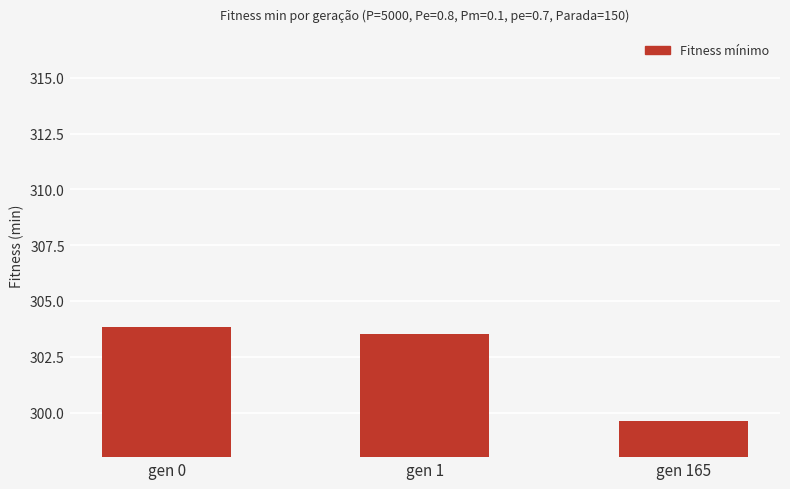

What is the average value?

302.3